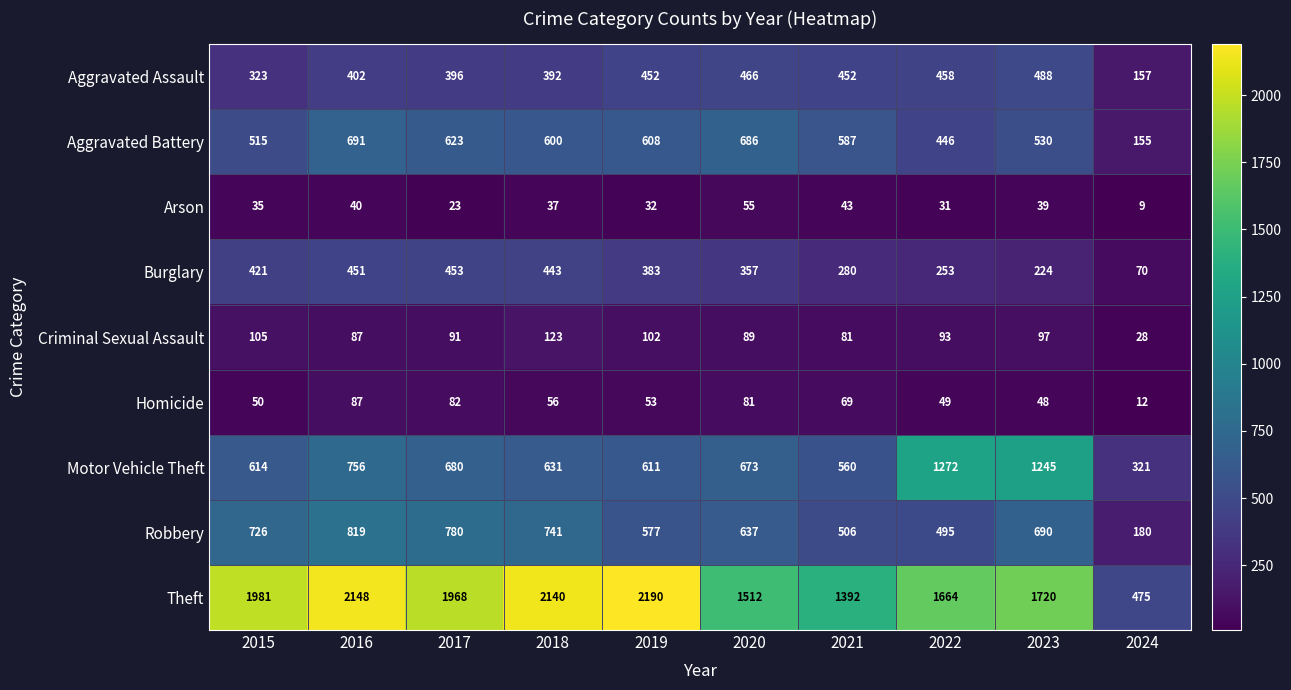

Which series changed the most between 2019 and 2023?

Motor Vehicle Theft